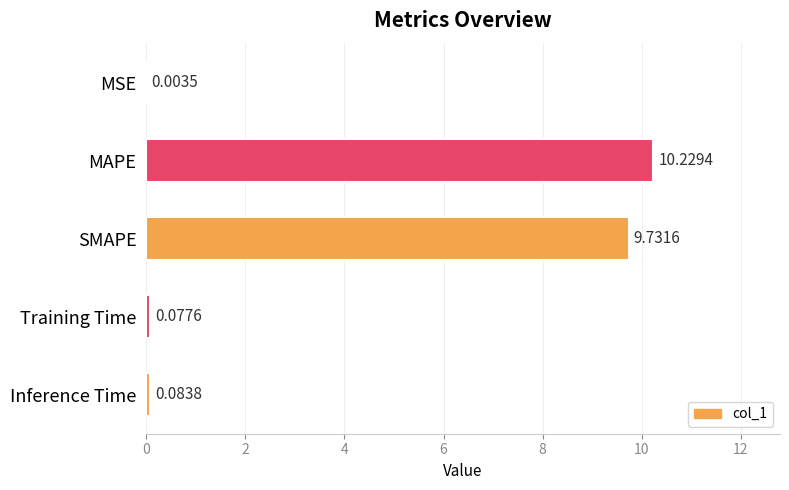

What is the change in value from MAPE to Inference Time?

-10.1